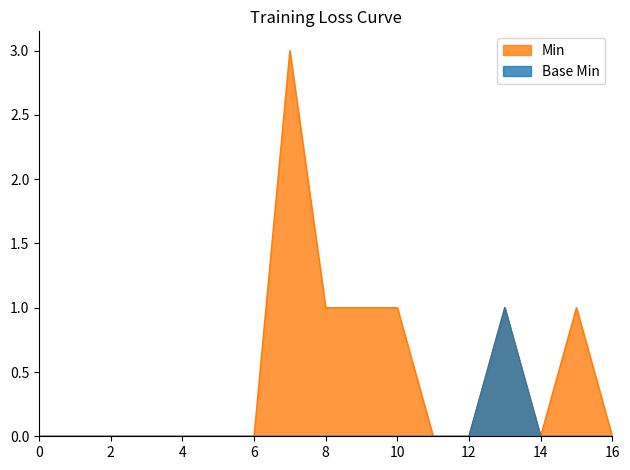

What is the greatest value displayed?

3